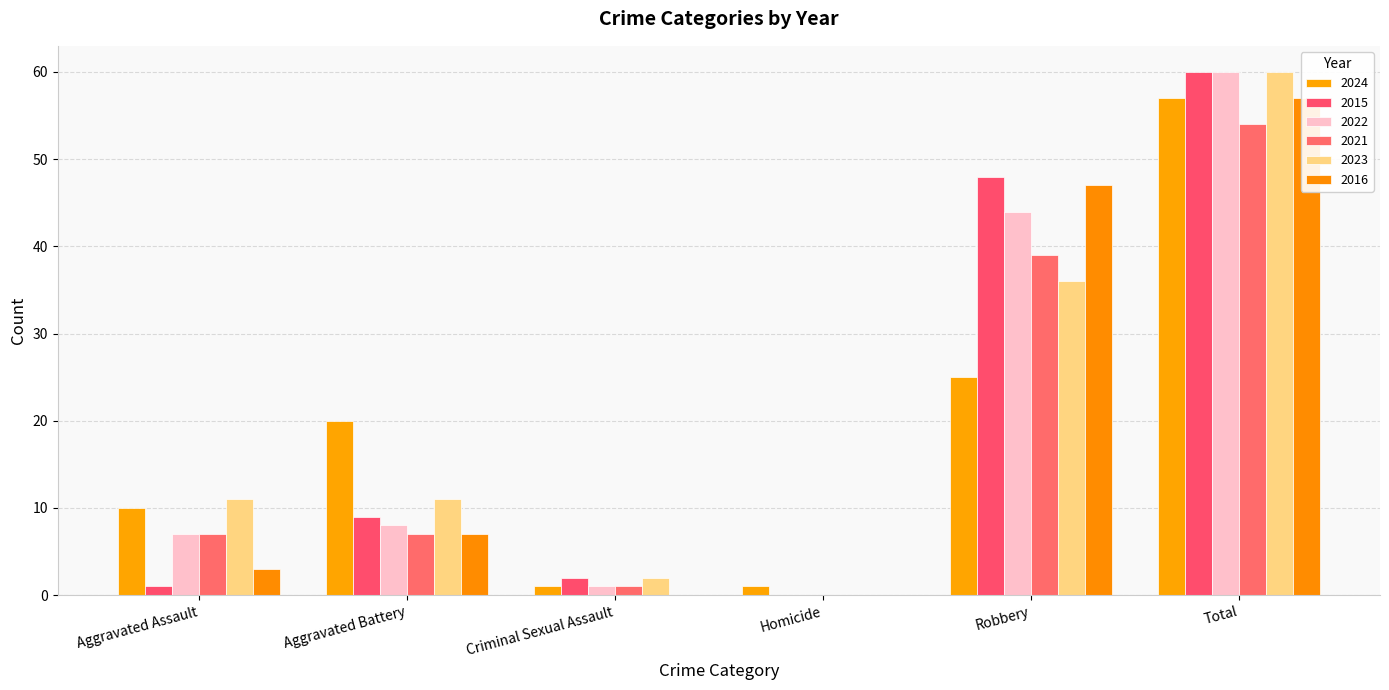

At which label does 2023 reach its peak?

Total